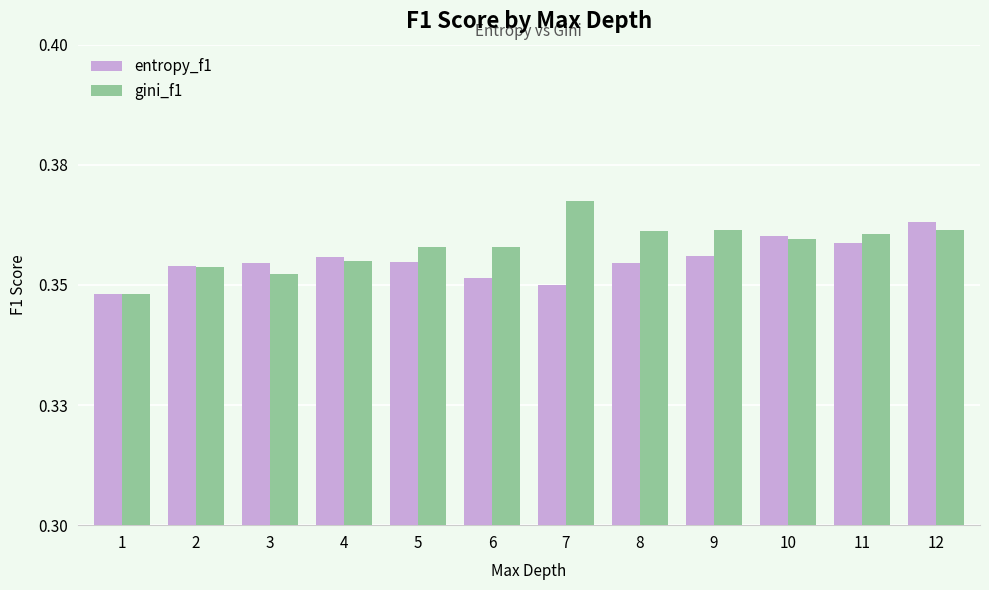

What is the total value across all series at 1?

0.7